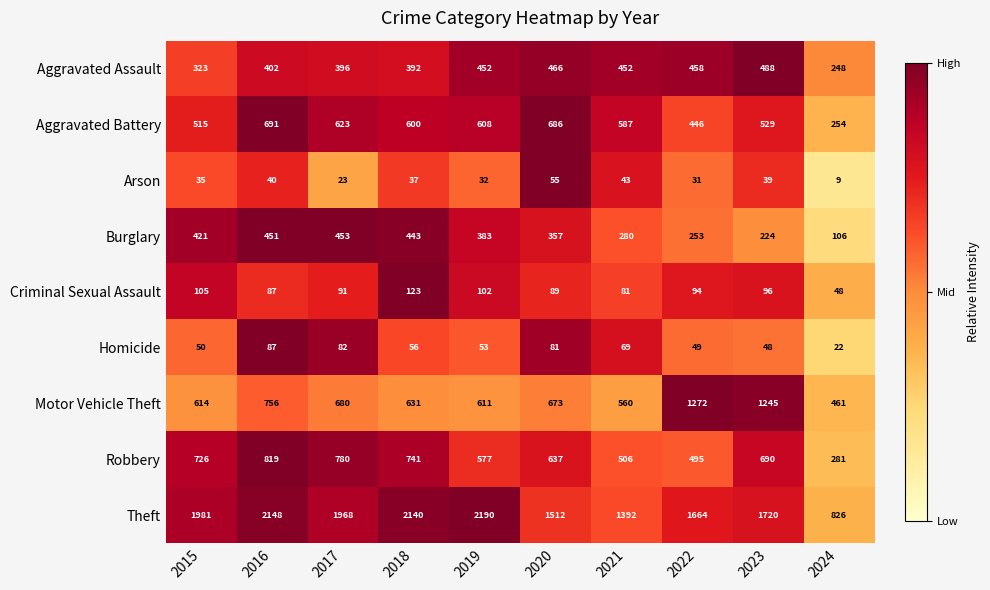

Where is Burglary nearest to the value 279?

2021